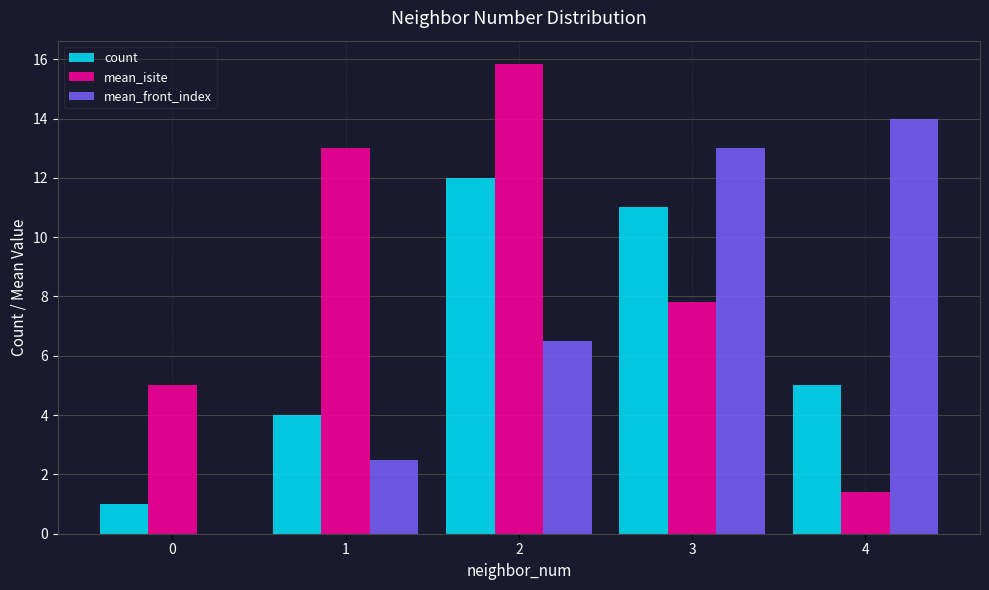

Between 0 and 2, which series saw the biggest shift?

count